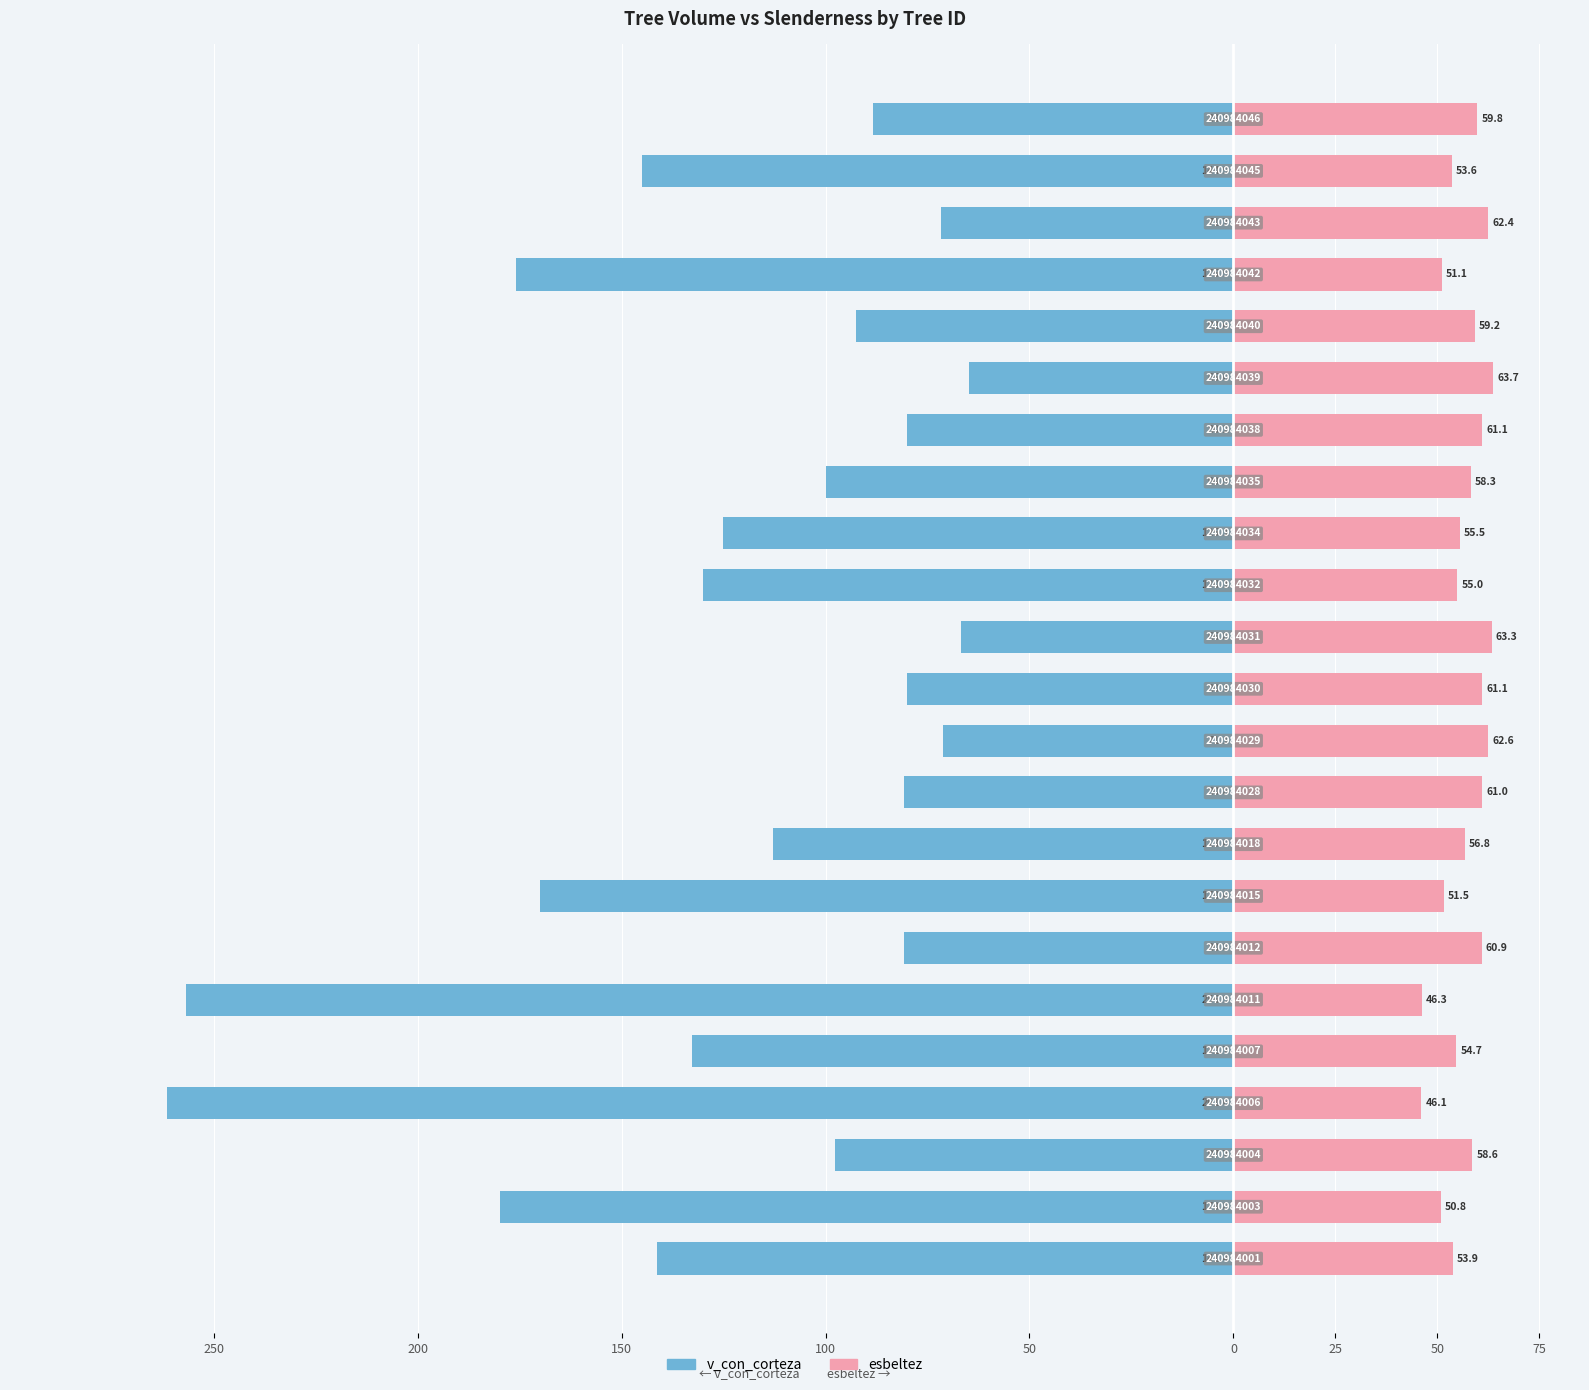

At how many categories does at least one series exceed -67?

23